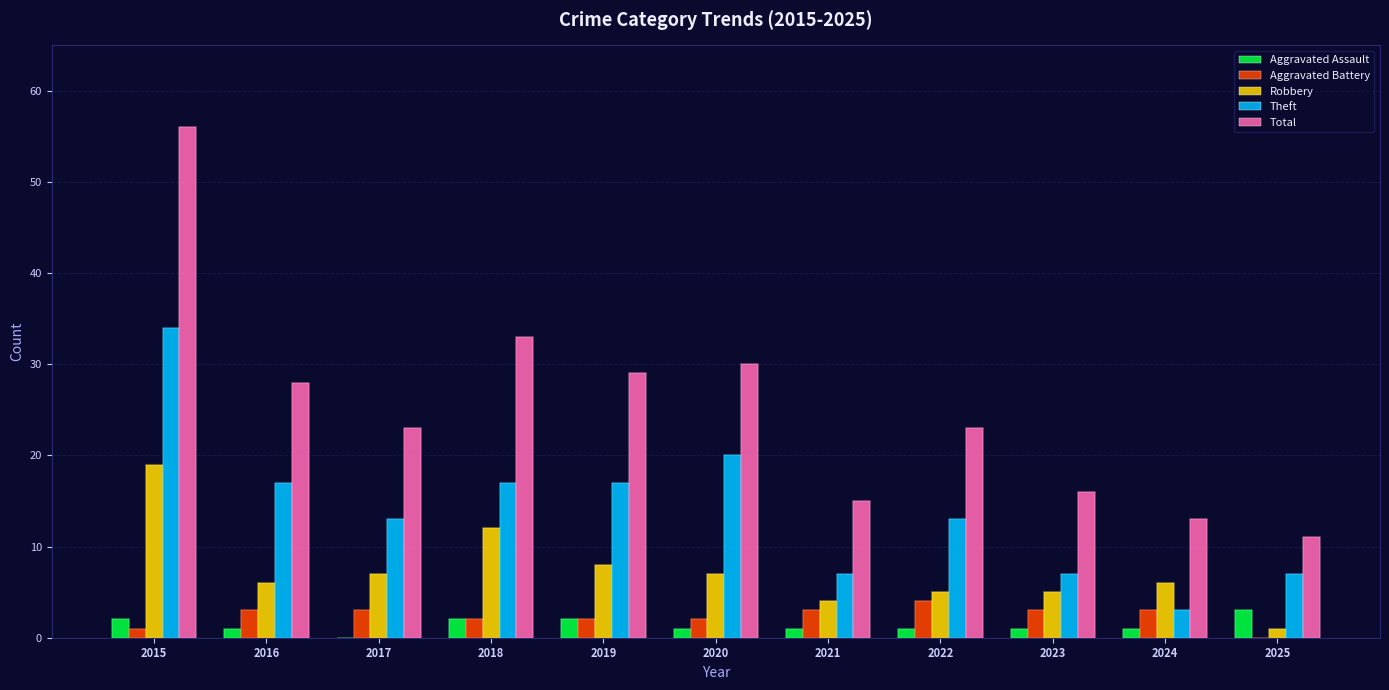

True or false: Aggravated Assault has a value of 1 at 2025.

False